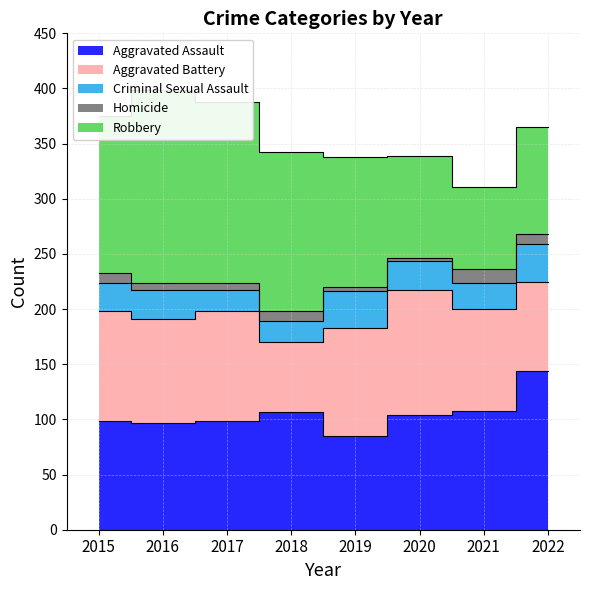

After their last crossing, which series has the higher values: Aggravated Battery or Aggravated Assault?

Aggravated Assault